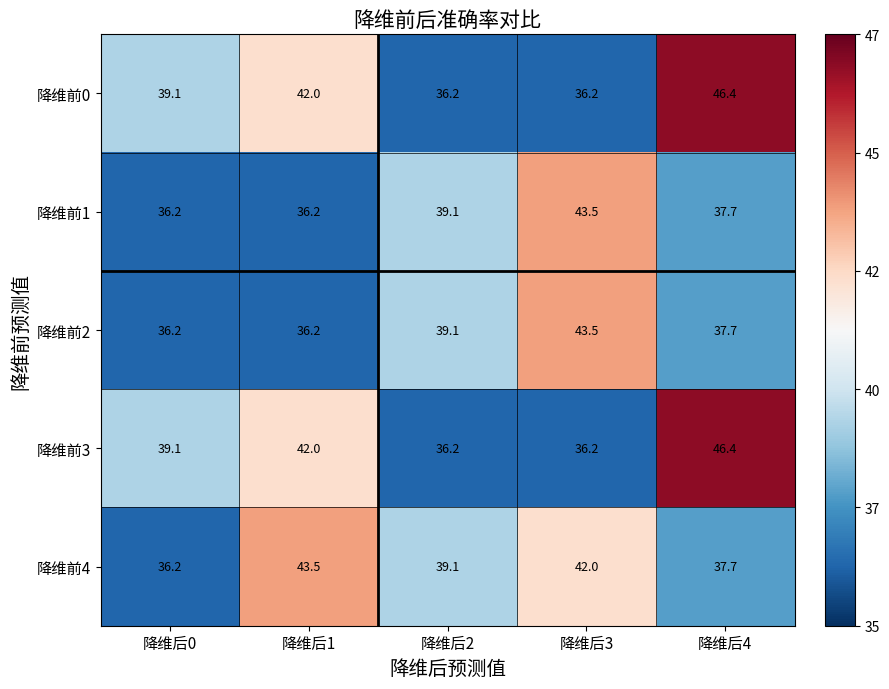

The 降维前0 series shows 36.2 at 降维后2. True or false?

True